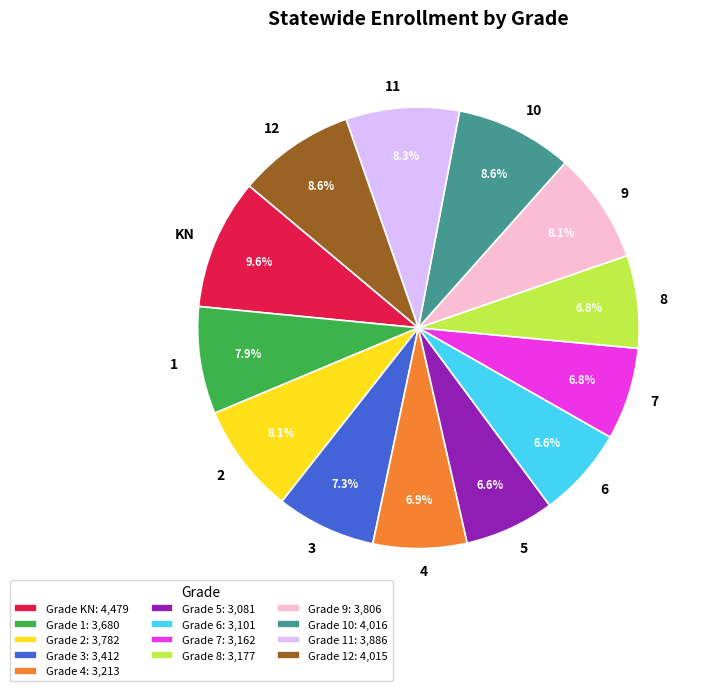

Count the number of slices in the pie.

13